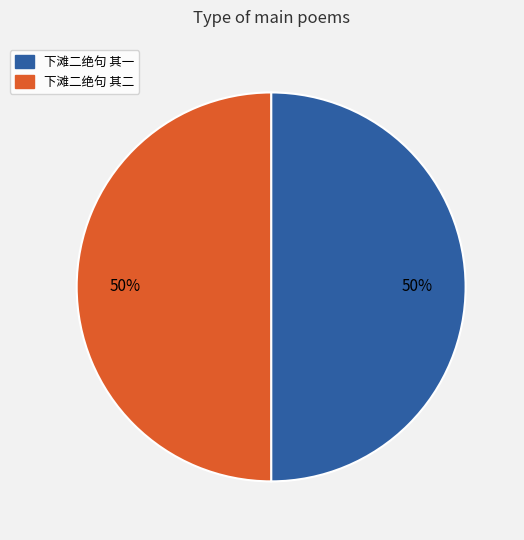

True or false: 下滩二绝句 其二 accounts for 50% of the total.

True